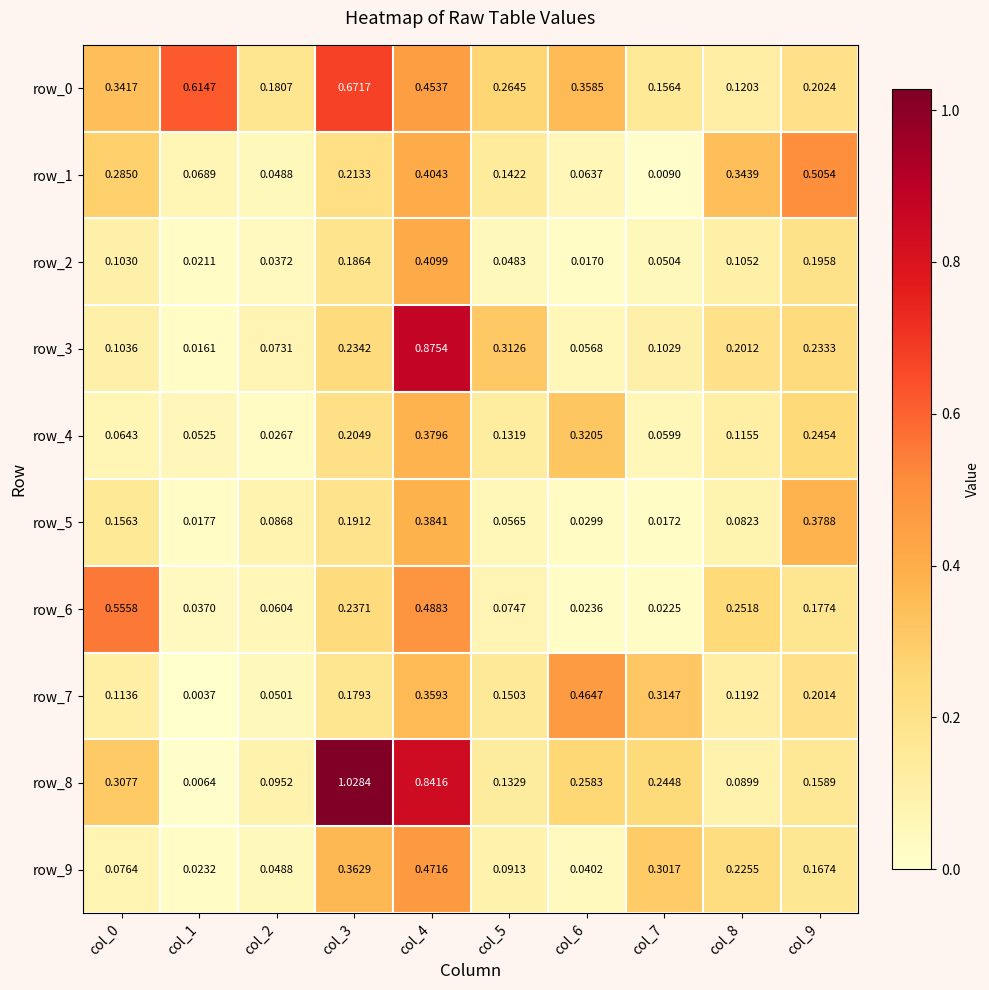

Is the value of row_2 at col_5 greater than the value of row_7 at col_4?

No